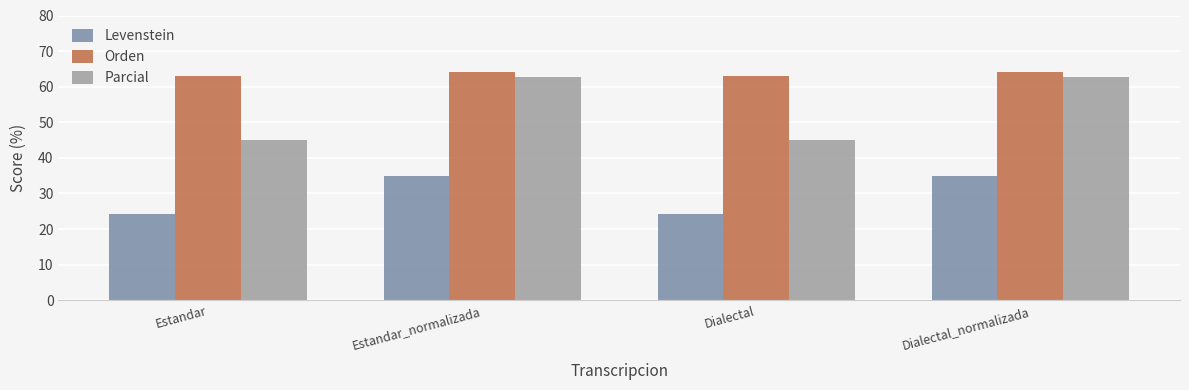

What is the difference between the highest and lowest values at Dialectal_normalizada?

29.3